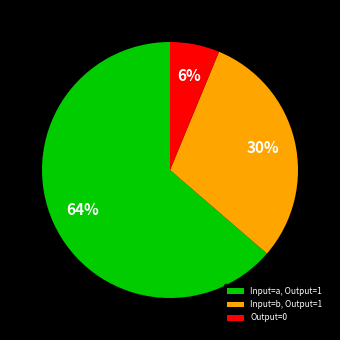

Which slice represents more than half of the pie?

Input=a, Output=1